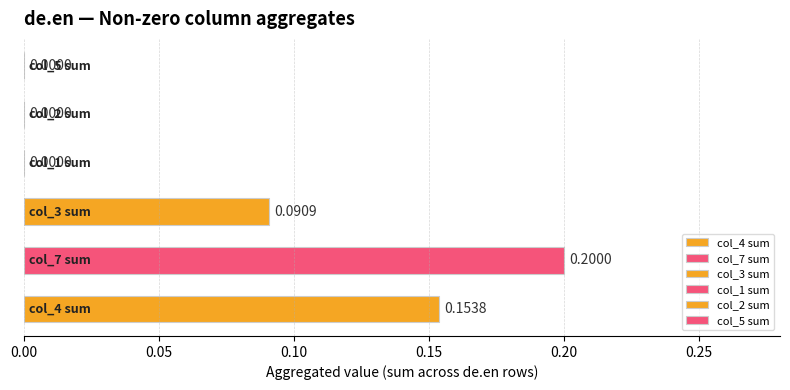

What is the sum of all values?

0.4